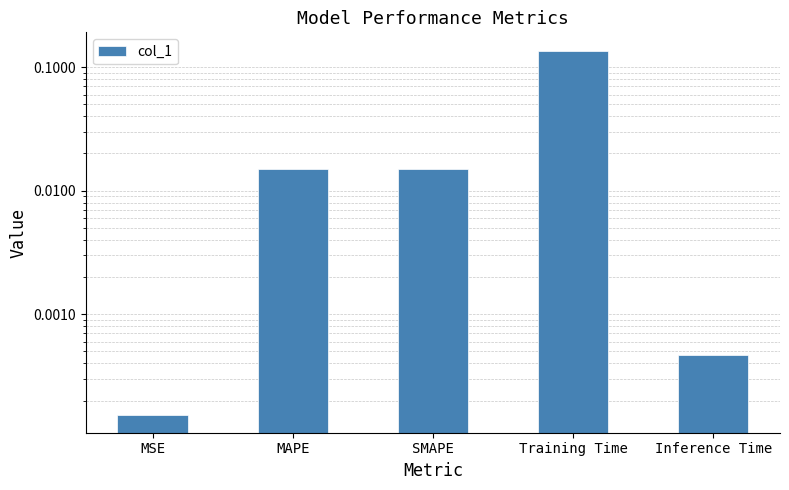

How many bars are there in total?

5